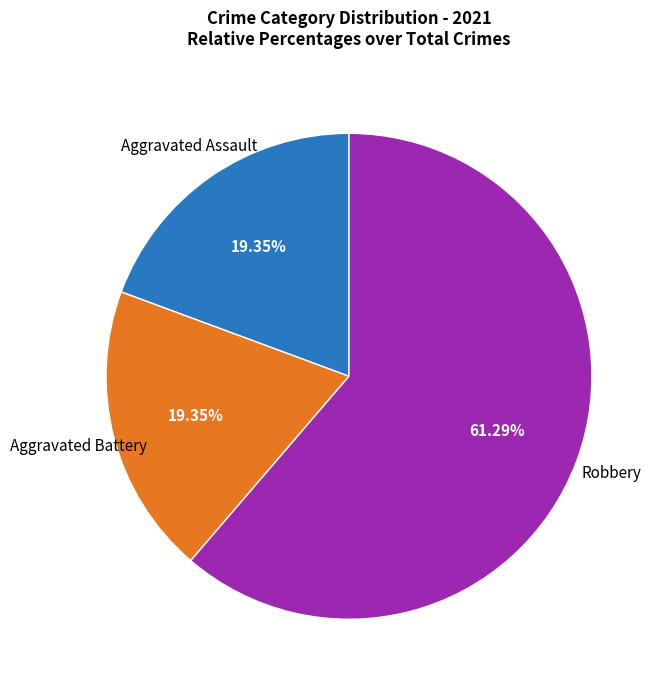

How many slices are in this pie chart?

3